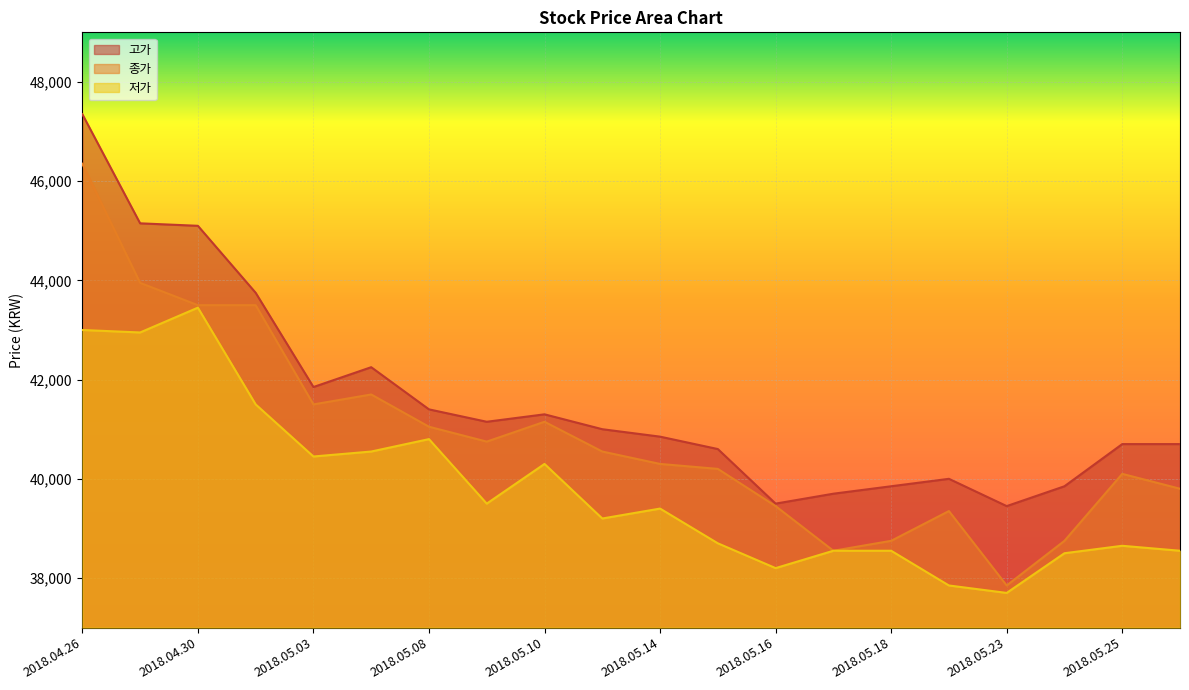

True or false: 종가 has more than 1 points higher than both neighbors.

True